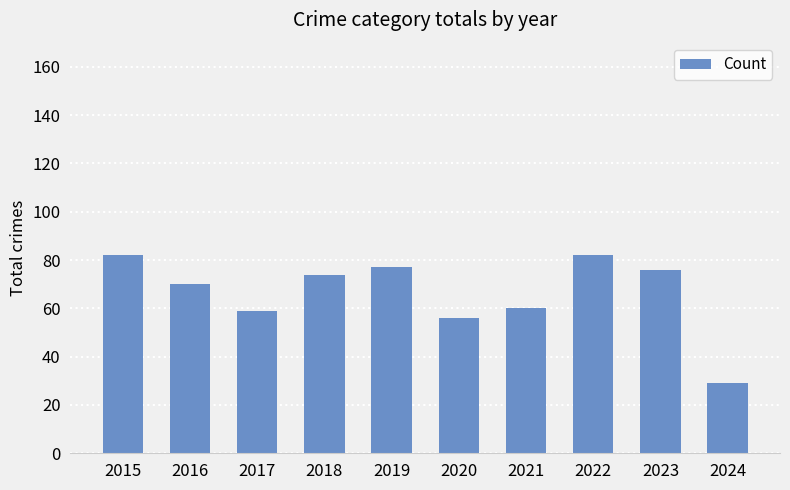

Does the chart contain any negative values?

No